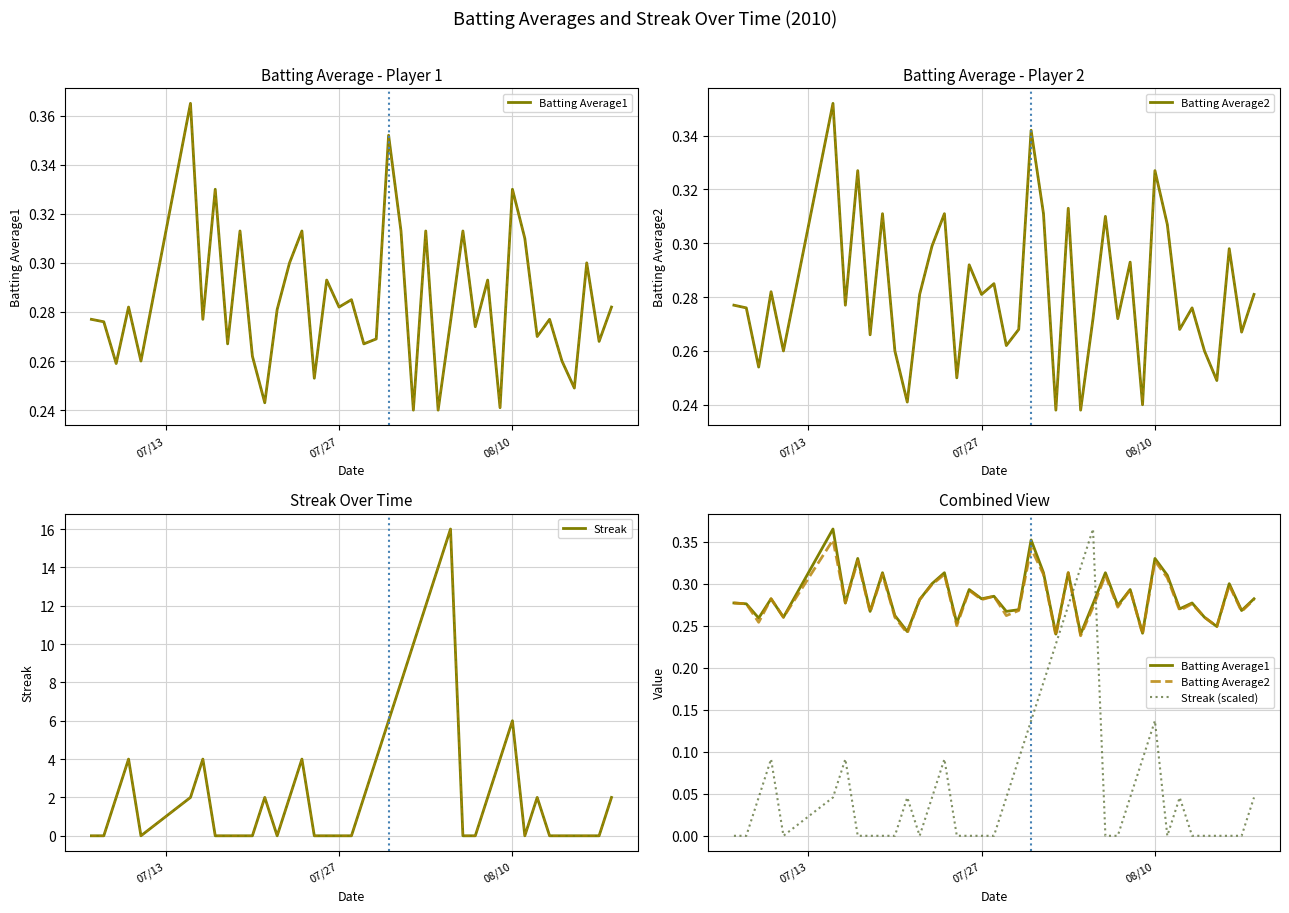

What is the difference between the second highest and second lowest values in the Streak (scaled) series?

0.3